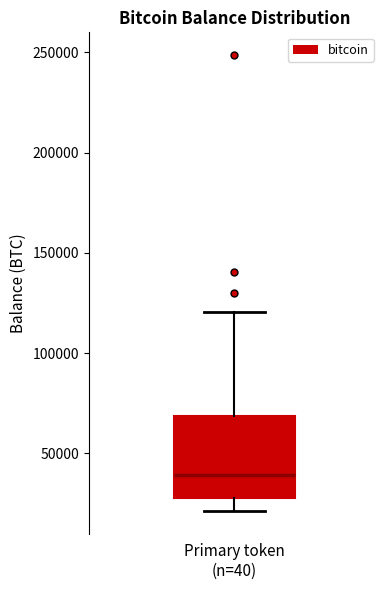

Where does the upper whisker of the box for Primary token (n=40) end on the y-axis? The values are not printed on the chart, so give them approximately, as read against the axis.

120000